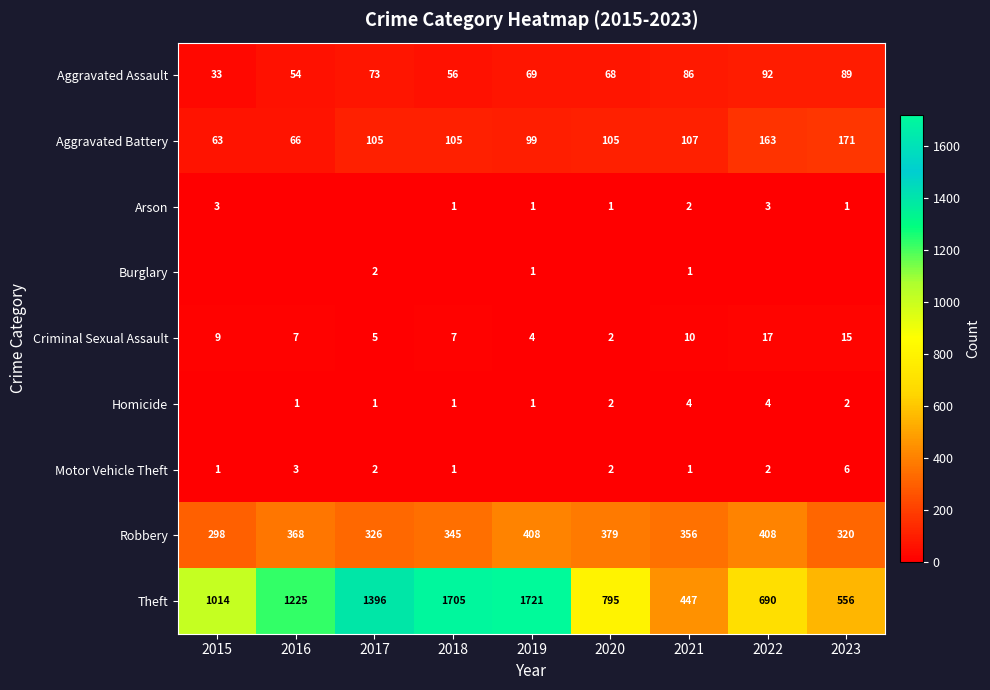

The Theft series shows 344 at 2020. True or false?

False